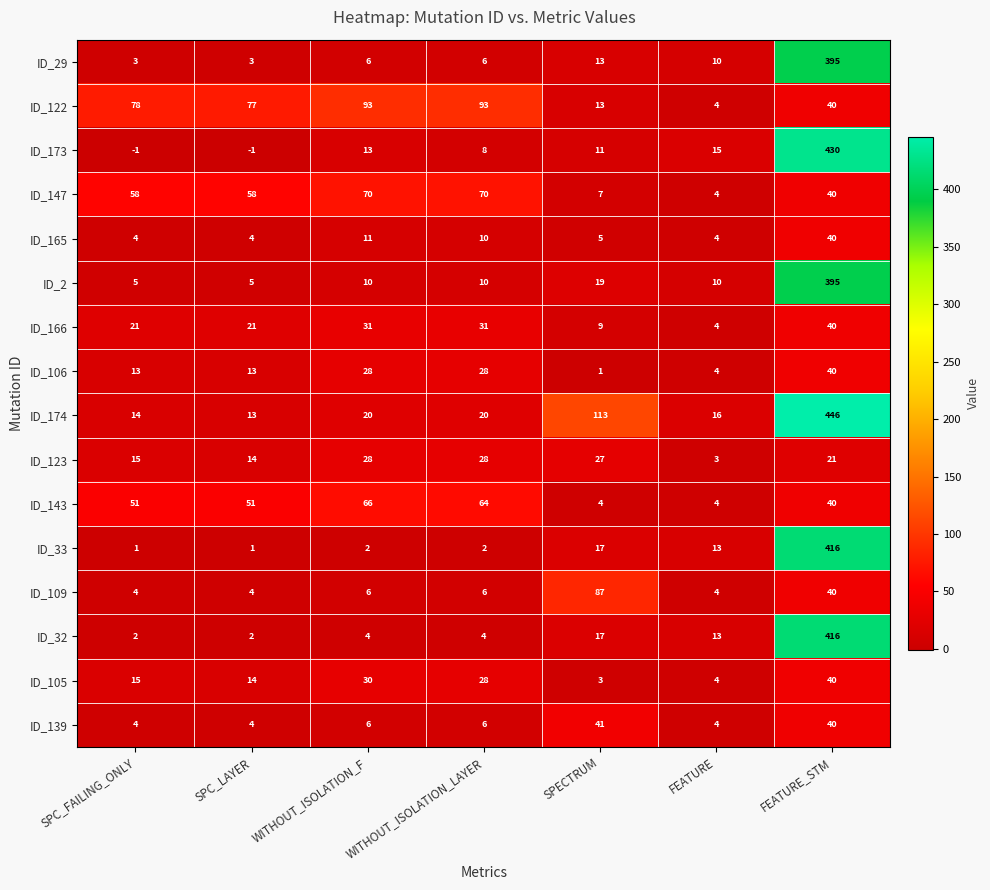

Which series has the widest spread of values?

ID_174